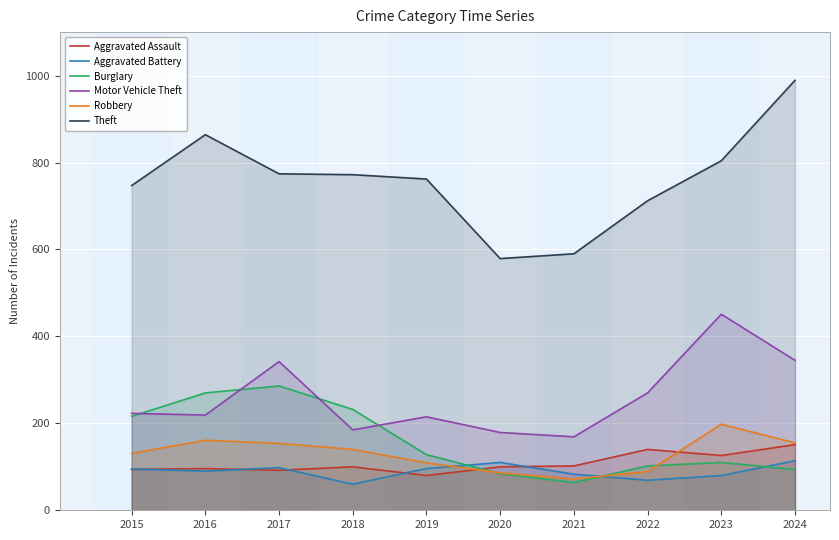

At which label does Theft first exceed 772?

2016